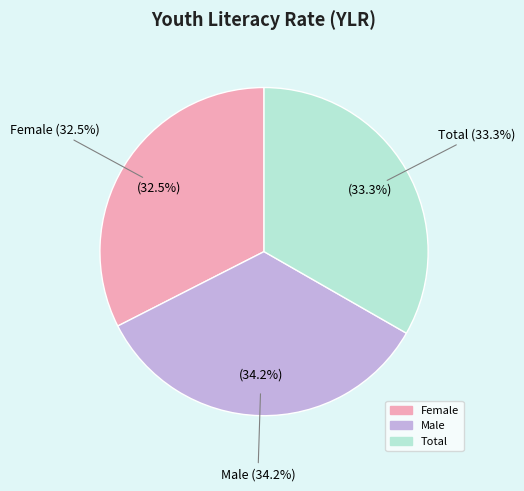

Is there any slice that represents more than half of the pie?

No